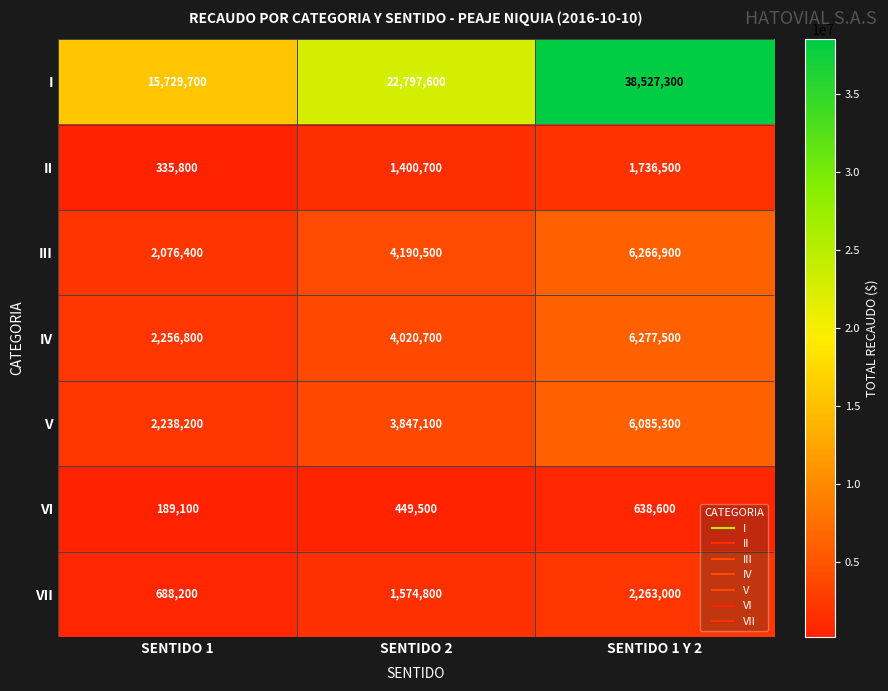

What is the total value across all series at SENTIDO 2?

38280900